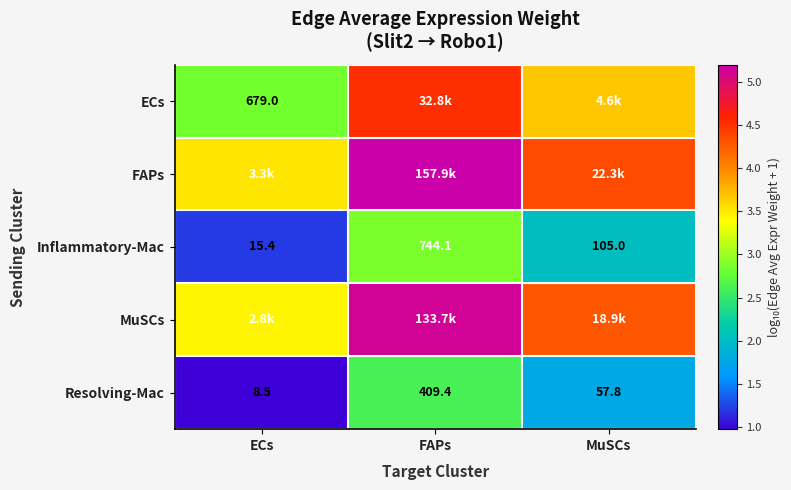

What is the maximum value shown in the chart?

5.2